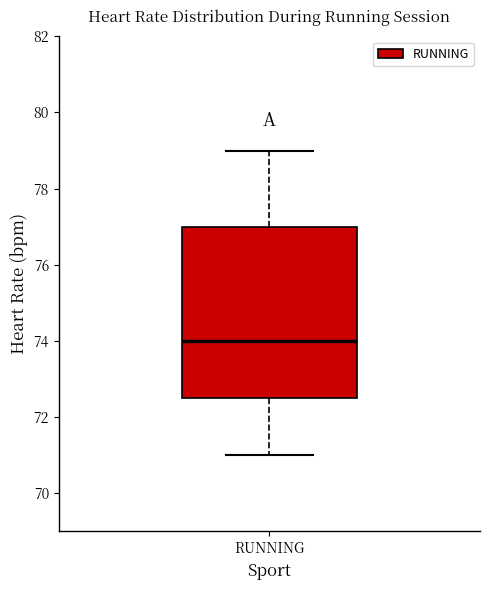

Where does the median line of the box for RUNNING sit on the y-axis? The values are not printed on the chart, so give them approximately, as read against the axis.

74.0